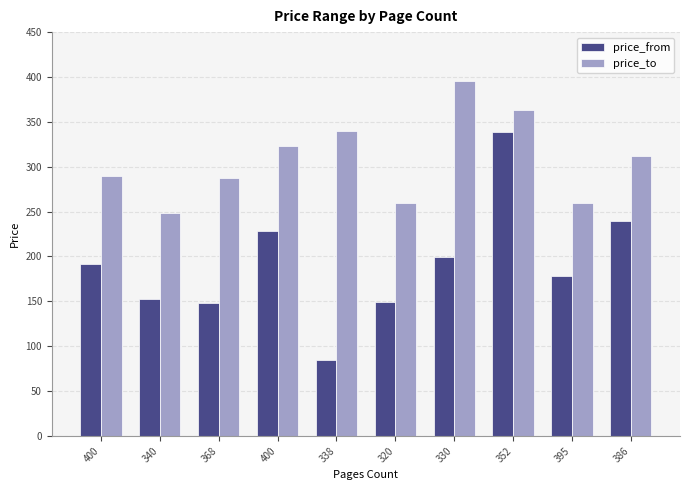

At how many categories does at least one series exceed 95?

10